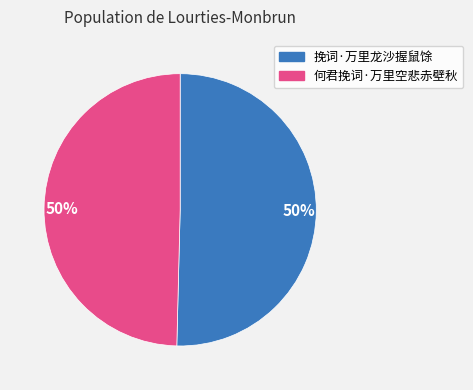

To the nearest percent, what is the average slice percentage?

50%